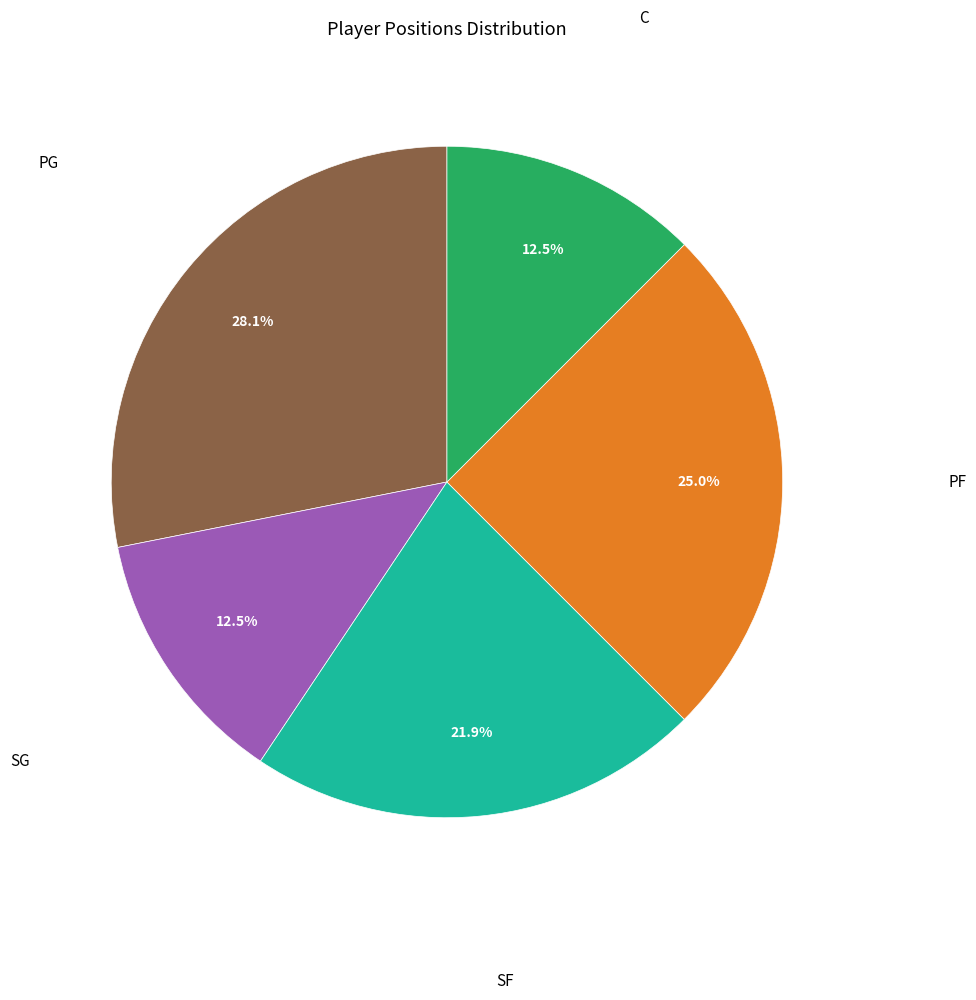

Is there a majority slice in this chart?

No